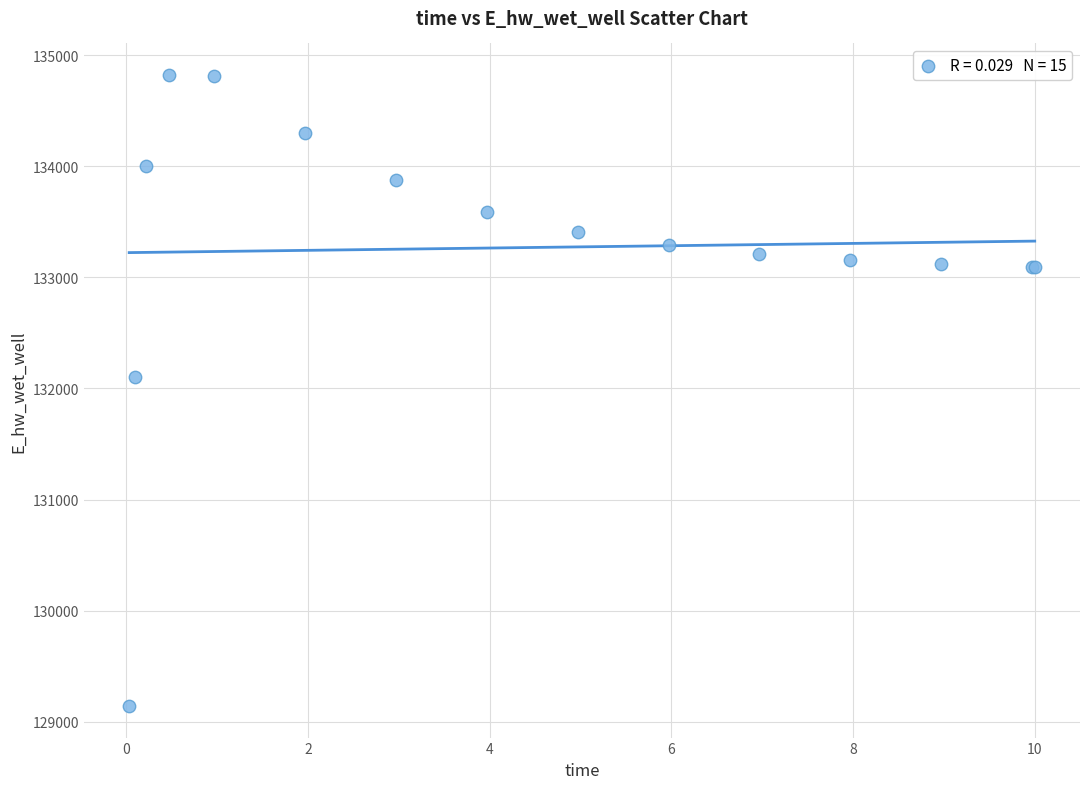

What Y value in the scatter plot is closest to 131981?

132105.6